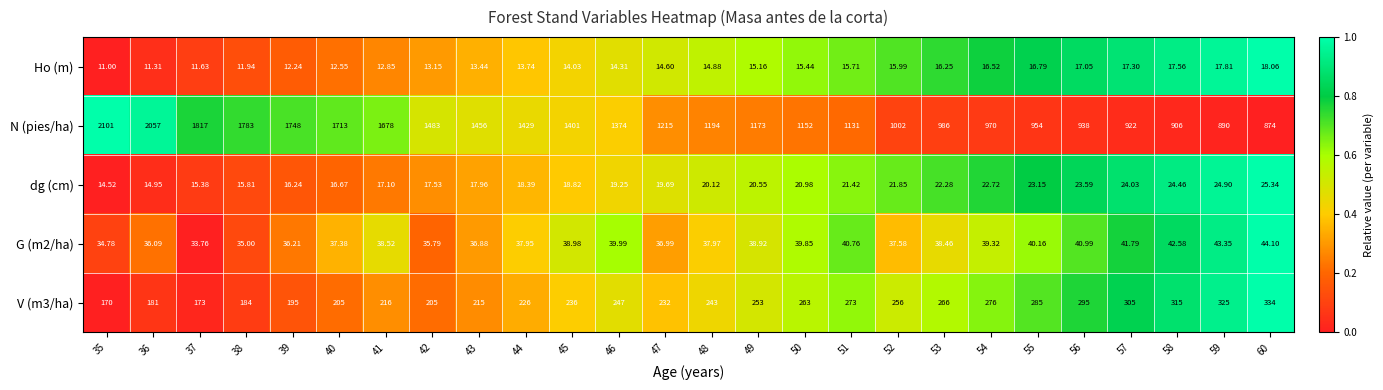

Which series has the largest total across all categories?

N (pies/ha)